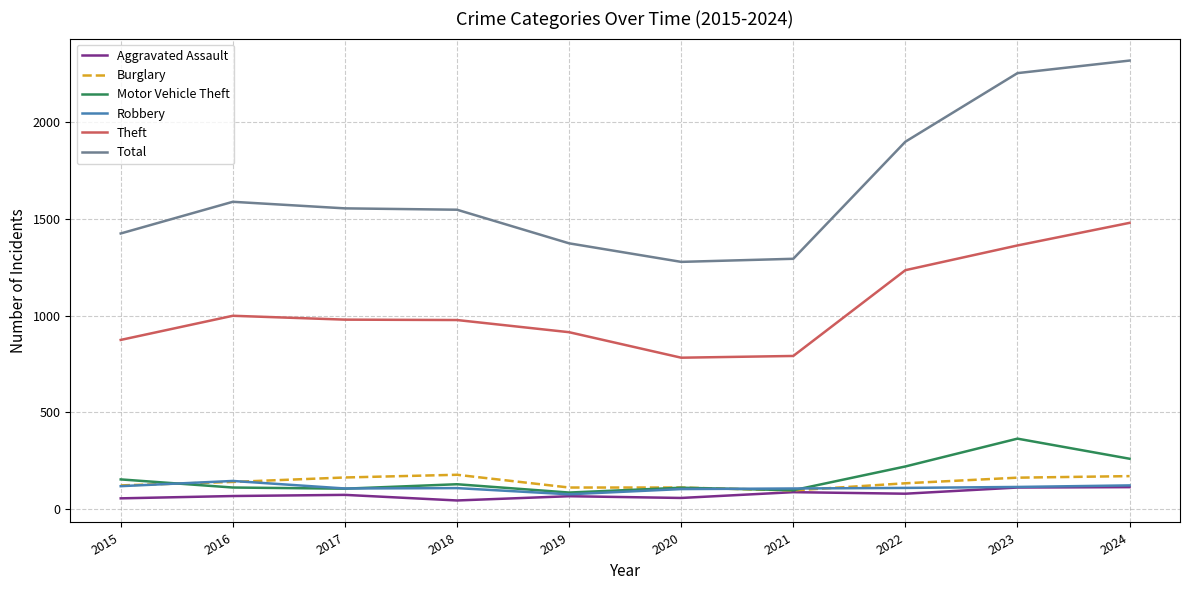

The Motor Vehicle Theft series shows 84 at 2019. True or false?

True